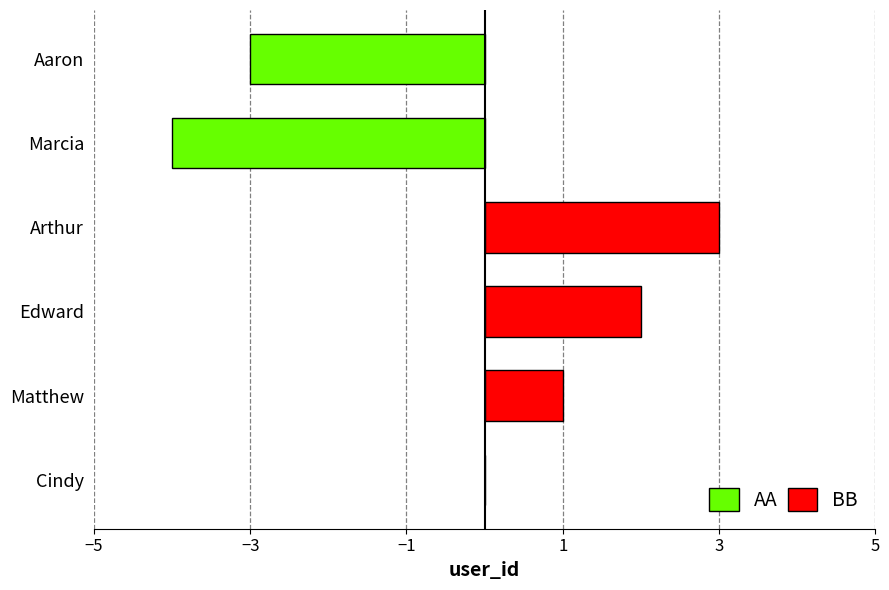

Read the value at Arthur.

3